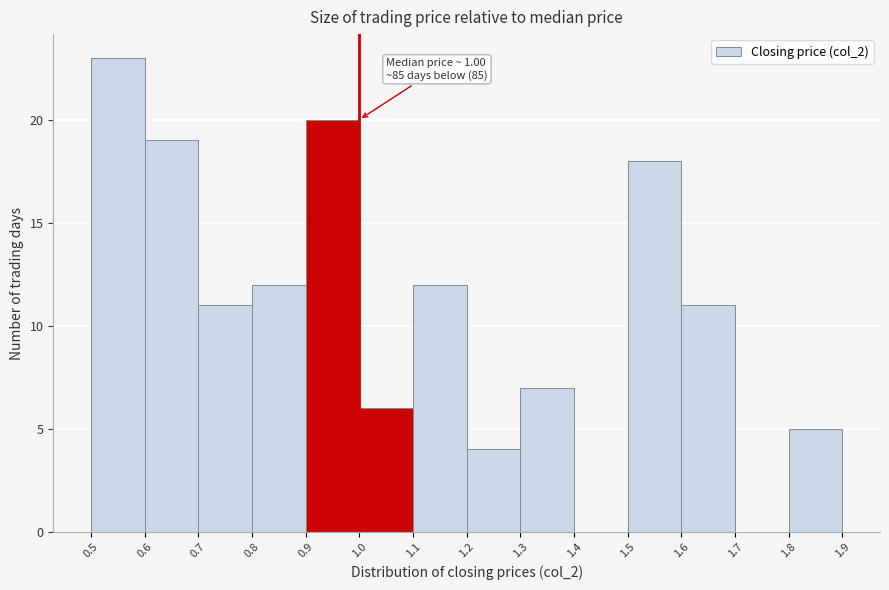

Over which range of the x-axis is the bar tallest?

0.5 to 0.6